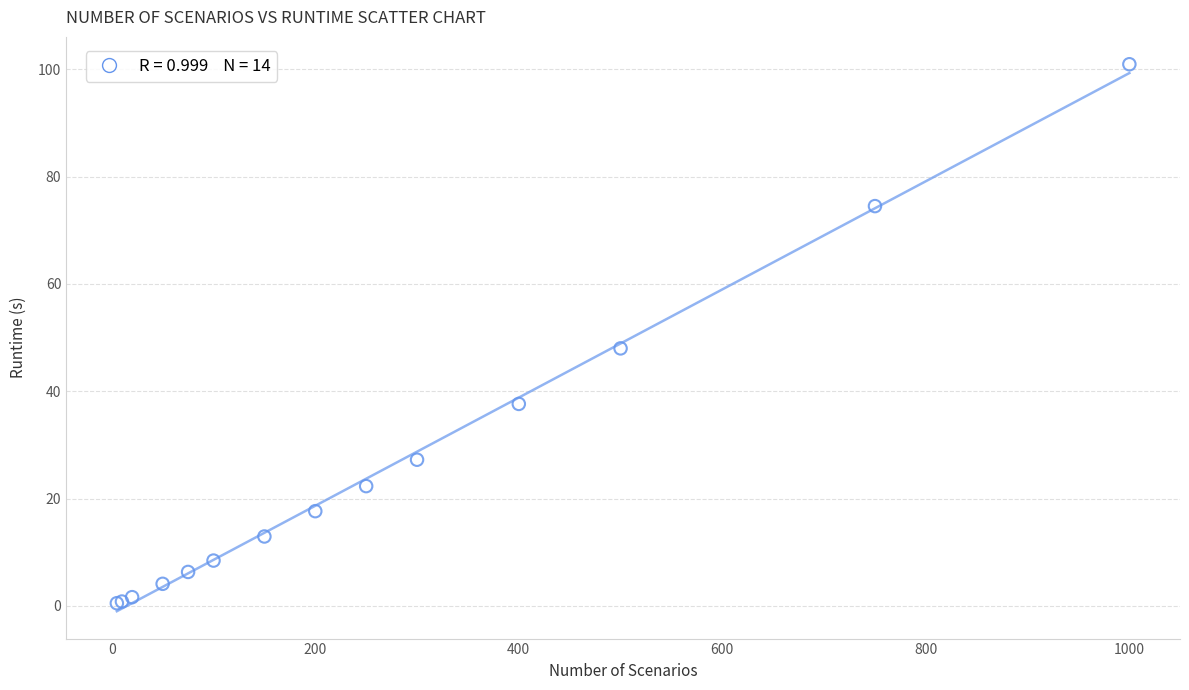

What Y value in the scatter plot is closest to 50?

48.0